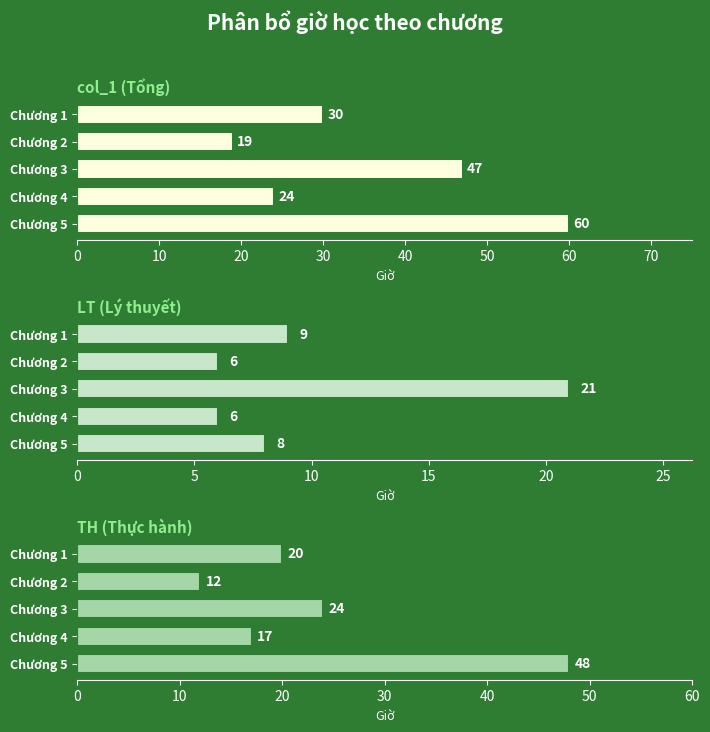

What is the value of the LT (Lý thuyết) bar at the 4th from the left?

6